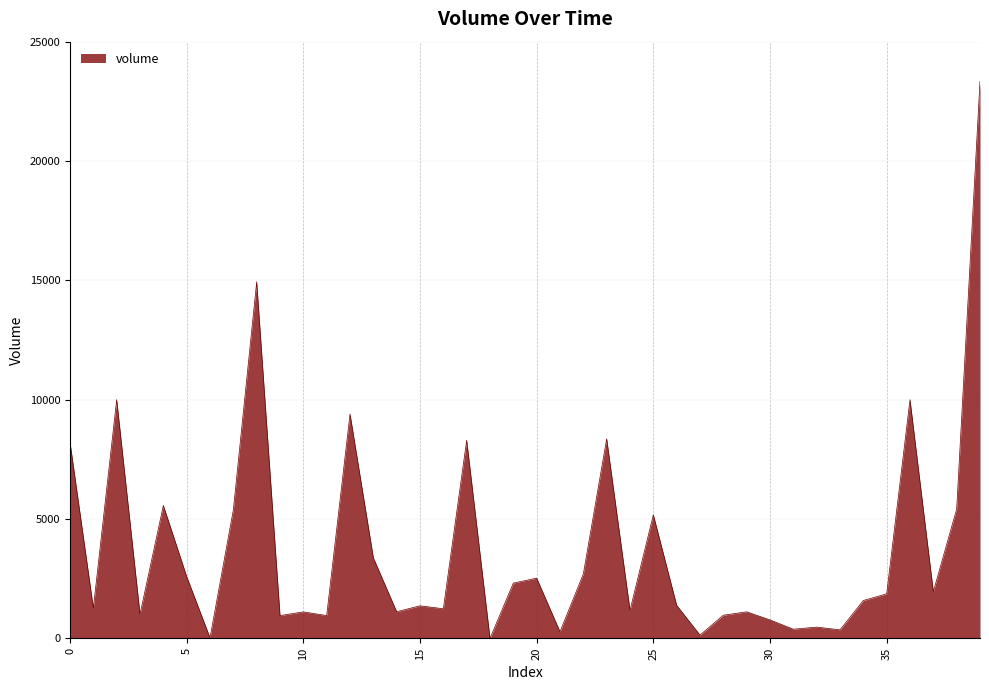

What is the difference between the maximum and minimum values?

23336.2